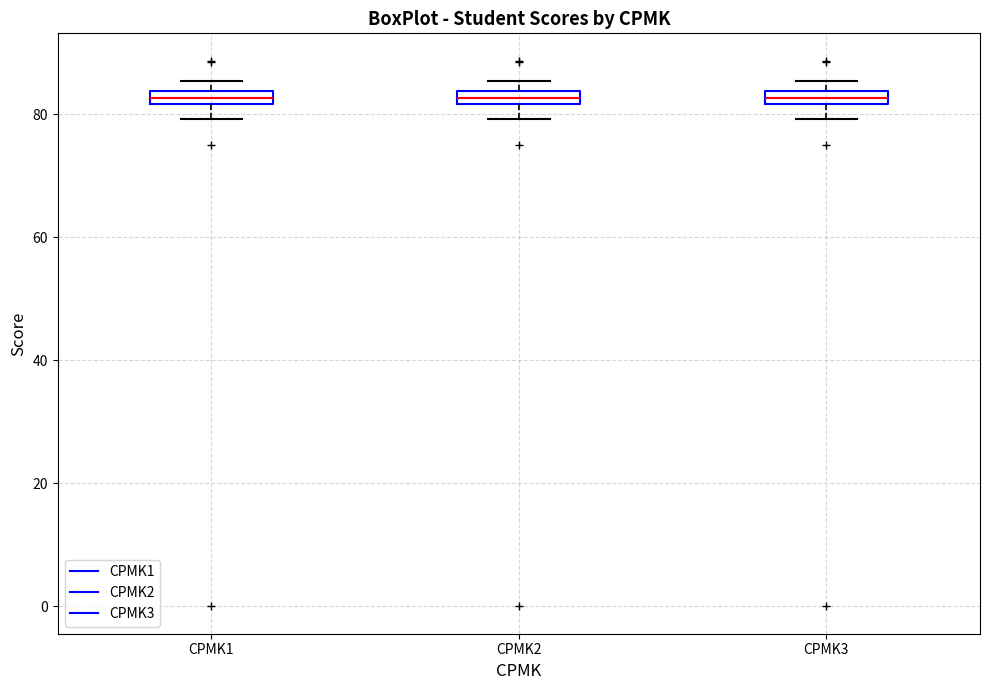

Where does the lower whisker of the box for CPMK2 end on the y-axis? The values are not printed on the chart, so give them approximately, as read against the axis.

80